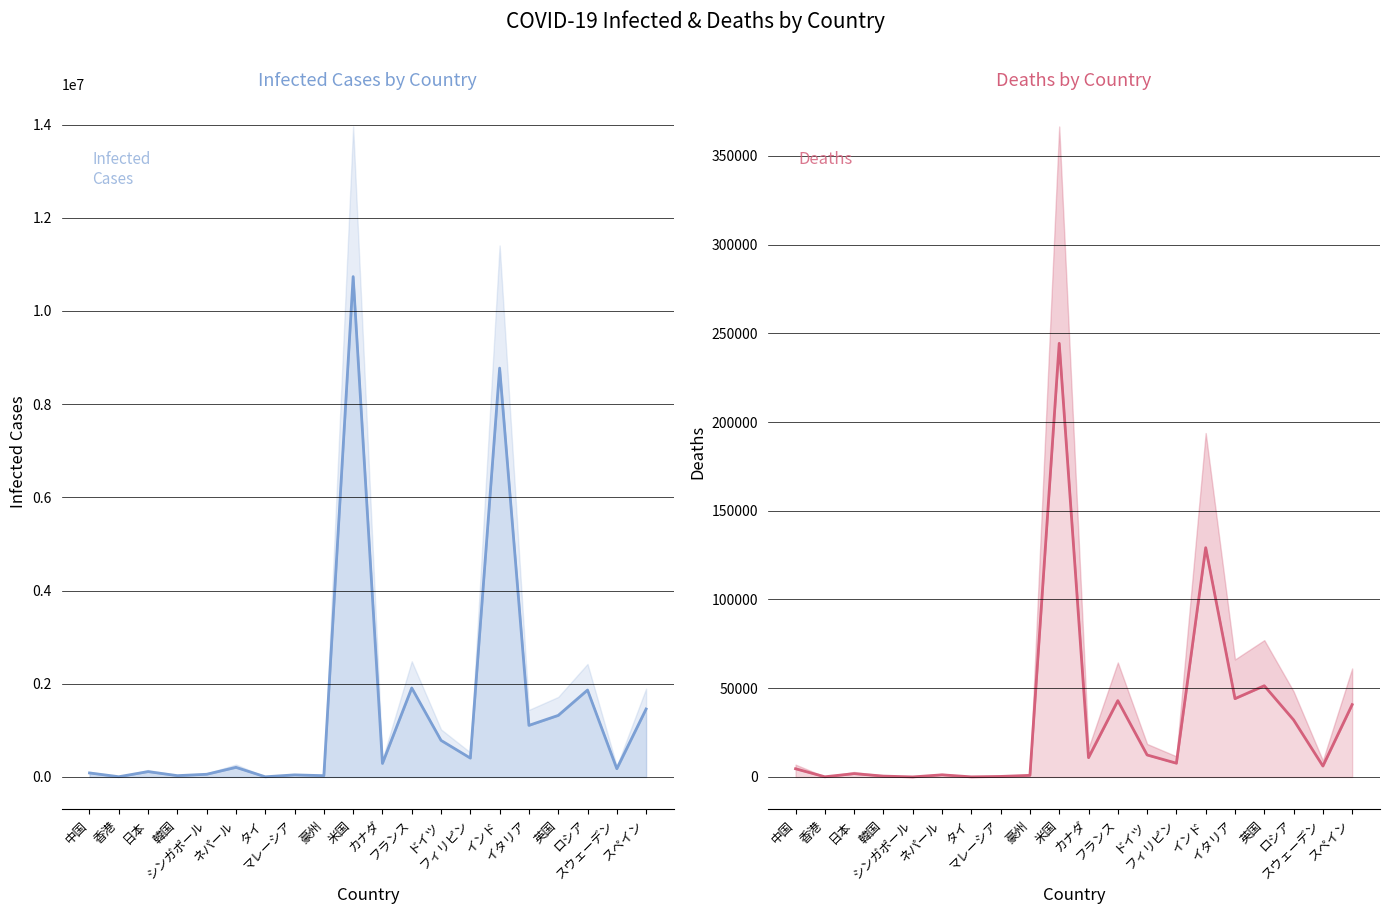

At which category does Deaths reach its first local valley?

香港